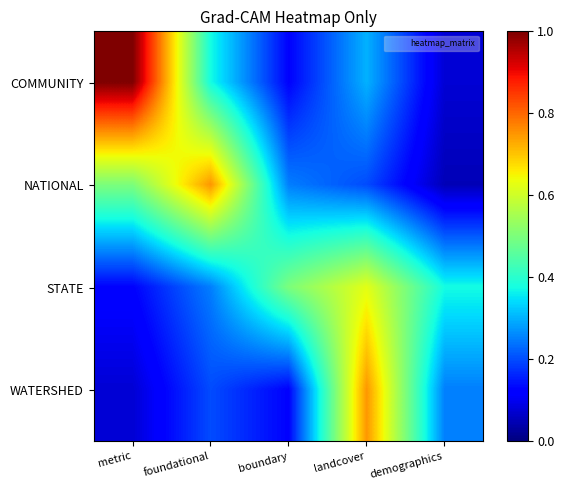

Reading left to right, extract all data points from this chart.

COMMUNITY: metric=1.0	foundational=0.4	boundary=0.1	landcover=0.3	demographics=0.1
NATIONAL: metric=0.5	foundational=0.8	boundary=0.2	landcover=0.2	demographics=0.1
STATE: metric=0.1	foundational=0.2	boundary=0.5	landcover=0.6	demographics=0.4
WATERSHED: metric=0.1	foundational=0.2	boundary=0.1	landcover=0.8	demographics=0.2